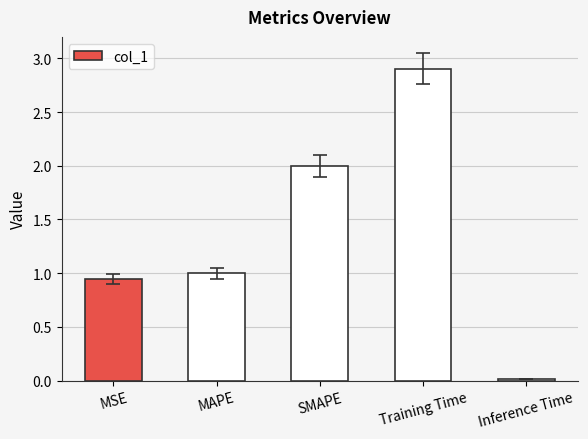

What is the change in value from SMAPE to Training Time?

+0.9